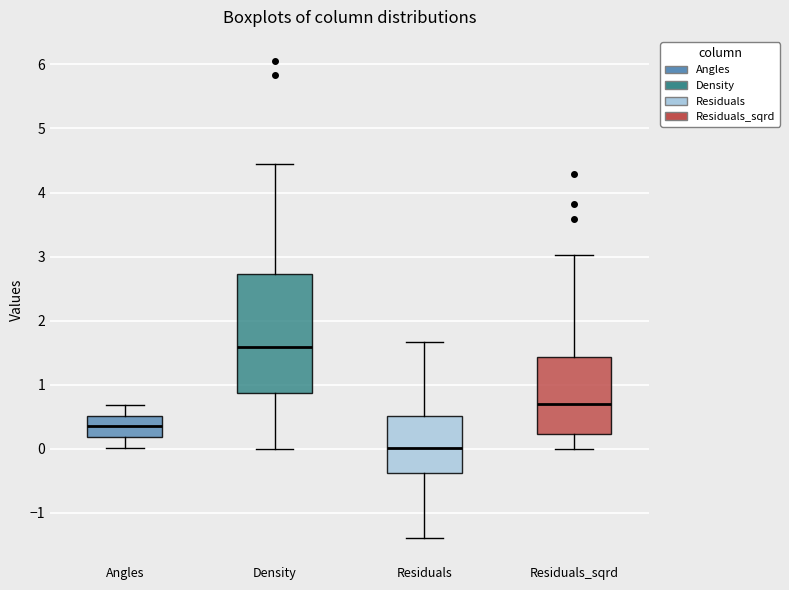

Where does the upper whisker of the box for Residuals_sqrd end on the y-axis? The values are not printed on the chart, so give them approximately, as read against the axis.

3.0